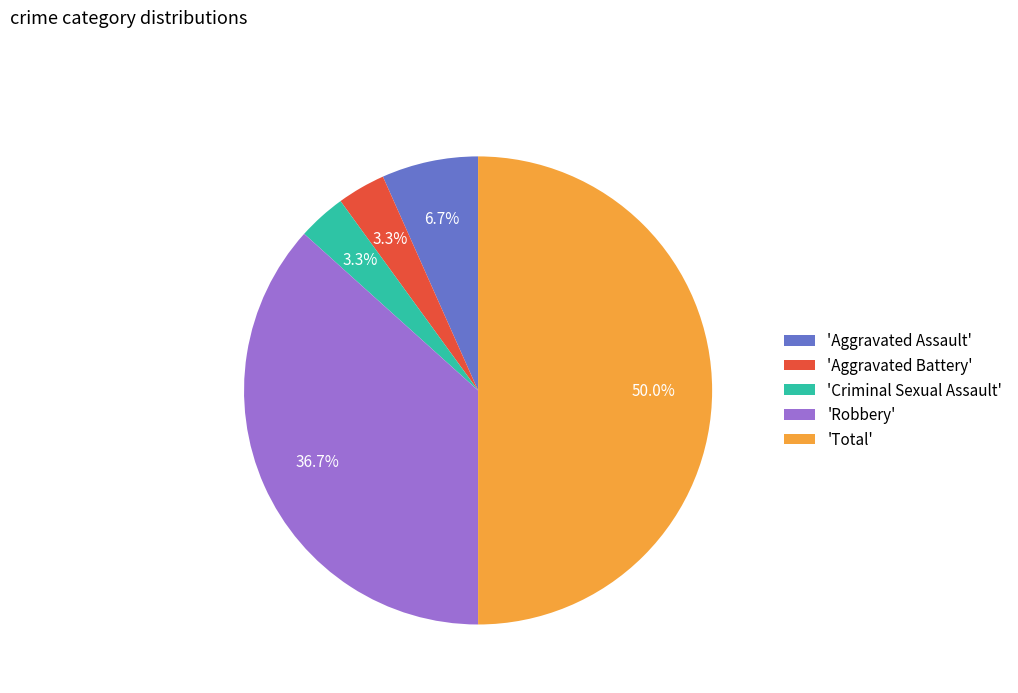

Does 'Criminal Sexual Assault' account for over 50% of the chart?

No